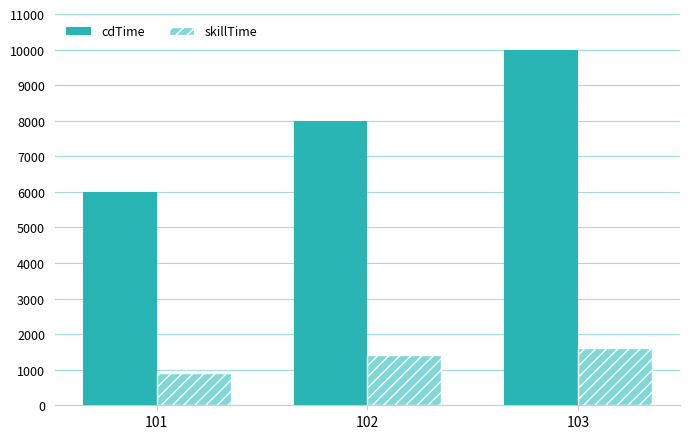

What is the total value across all series at 101?

6900